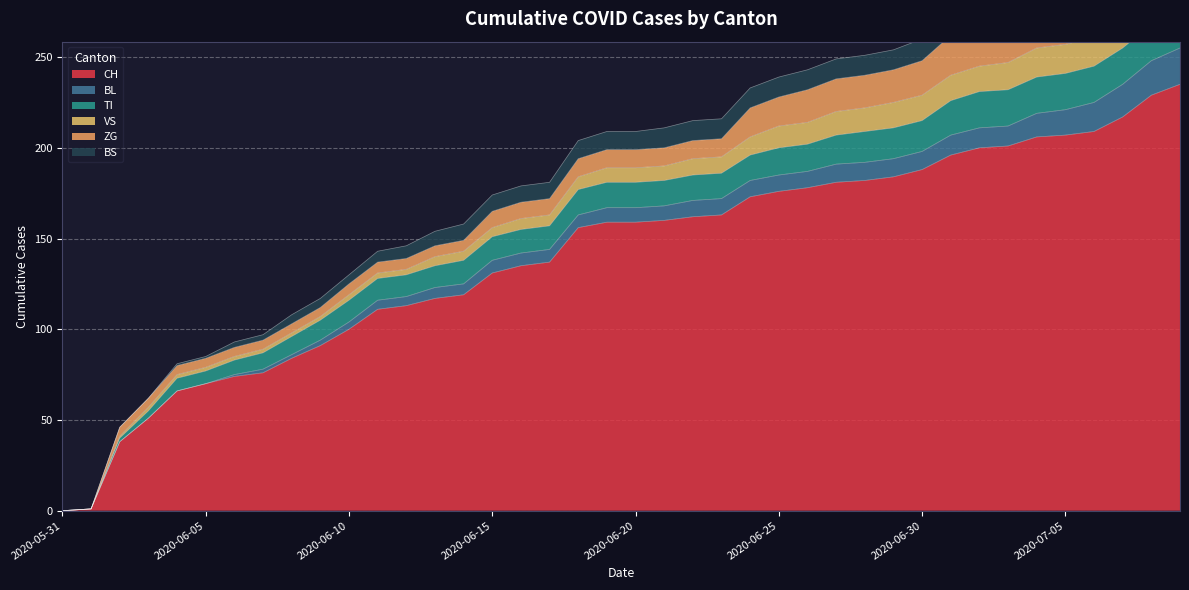

True or false: CH has more than 1 points higher than both neighbors.

False